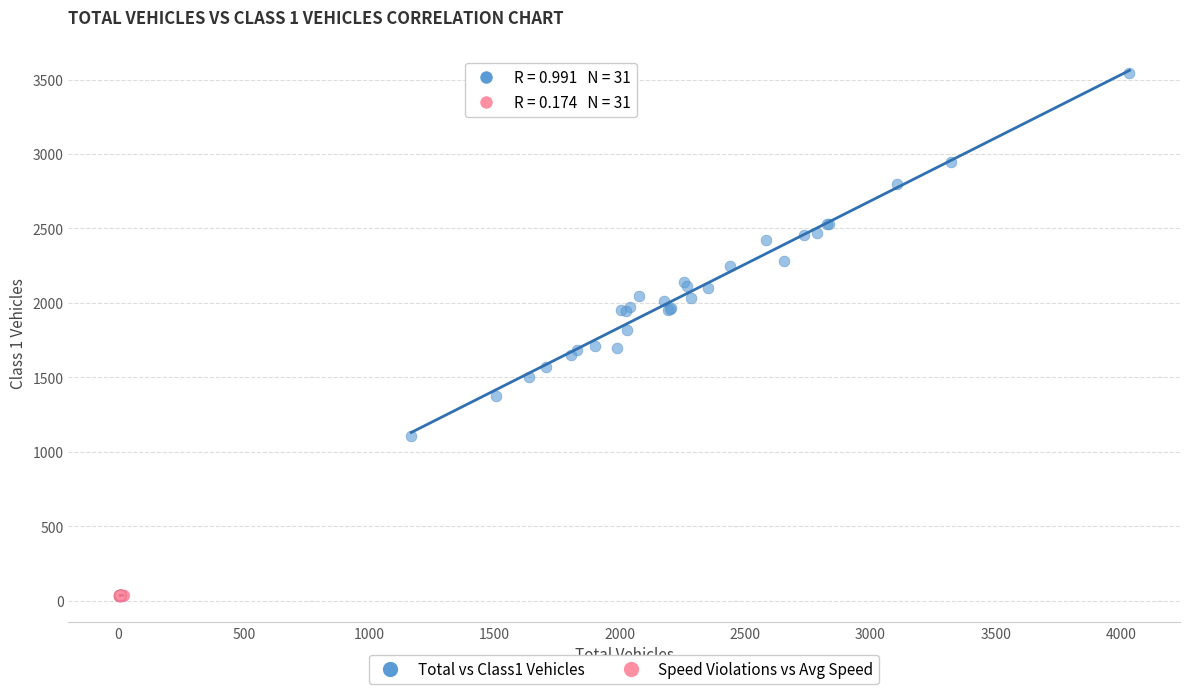

What are all the series names shown in the legend?

Total vs Class1 Vehicles, Speed Violations vs Avg Speed